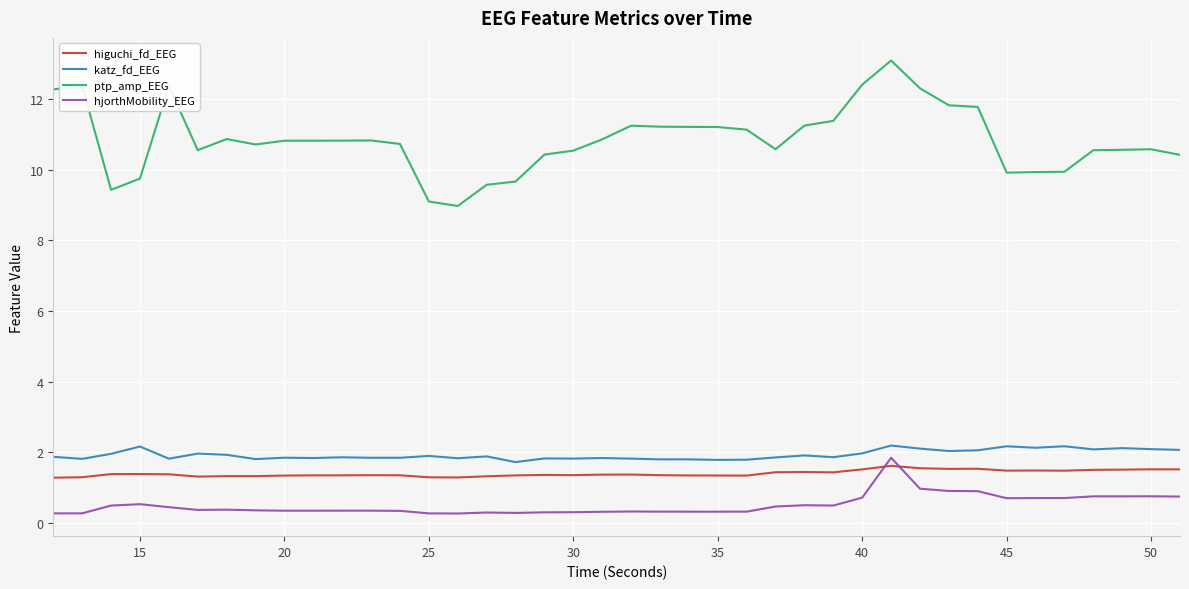

Which series has the largest range (max minus min)?

ptp_amp_EEG